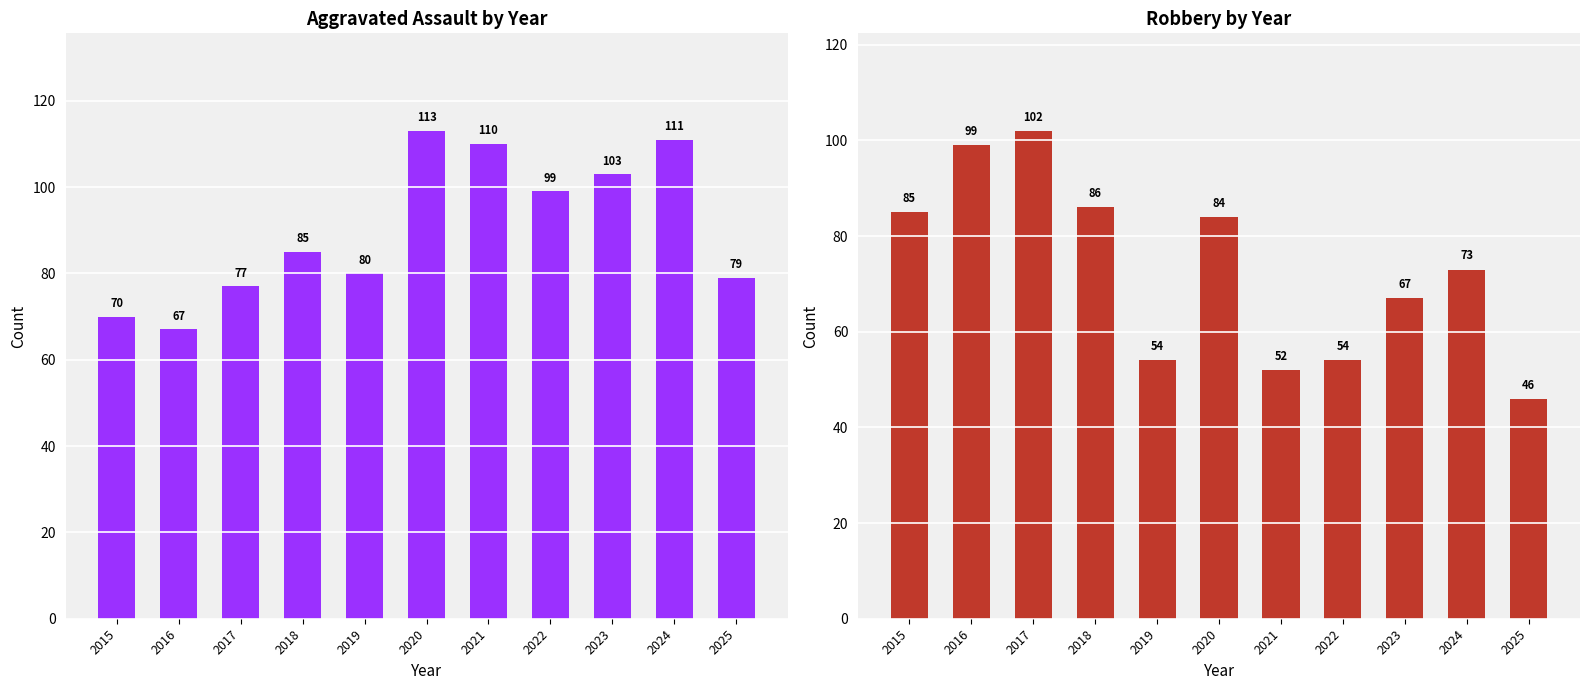

What is the lowest value of the Aggravated Assault series?

67